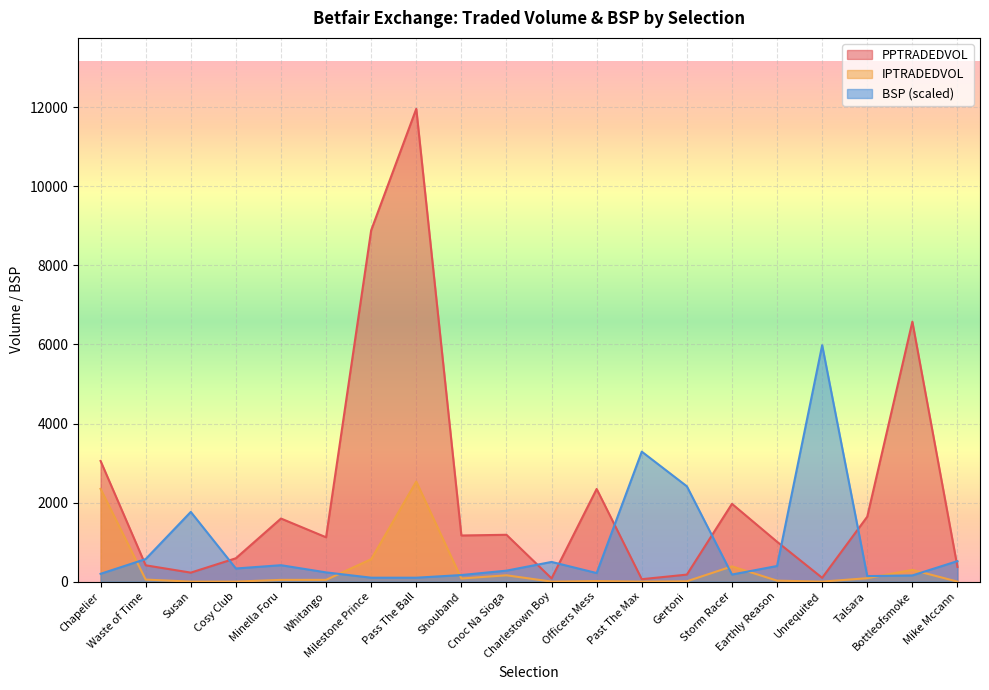

At Talsara, list the series in order from smallest to largest.

IPTRADEDVOL, BSP, PPTRADEDVOL